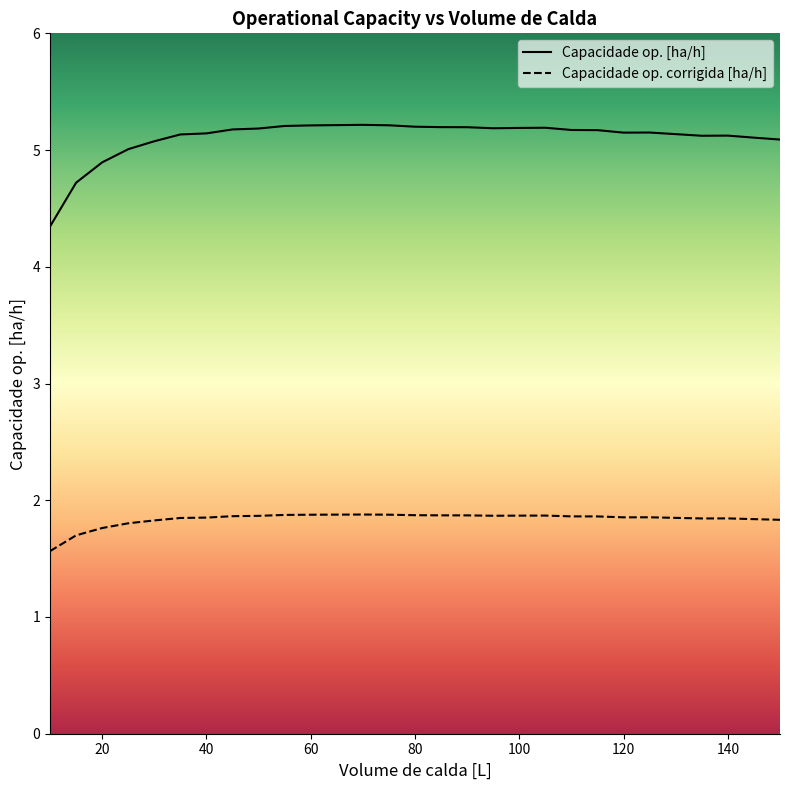

What are all the series names shown in the legend?

Capacidade op. [ha/h], Capacidade op. corrigida [ha/h]